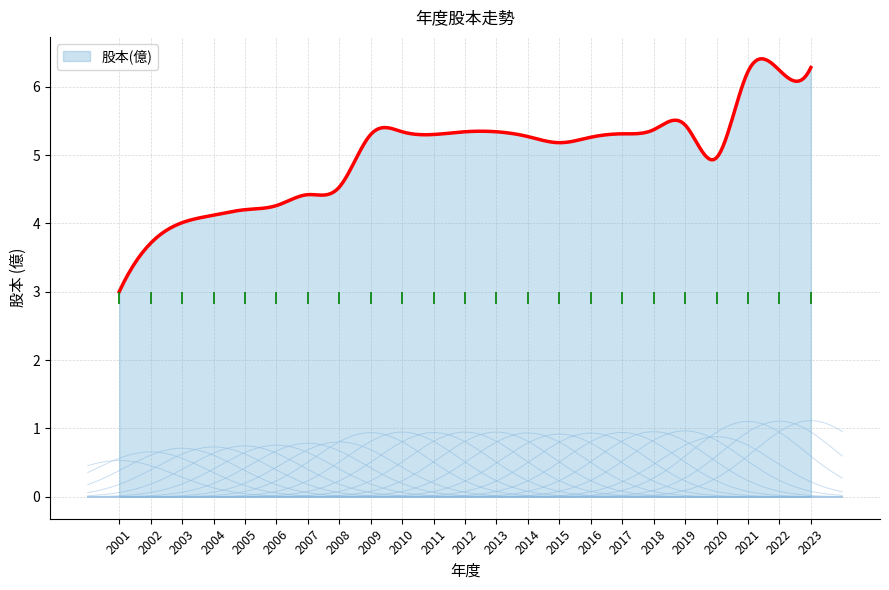

Count the number of data series in this chart.

1